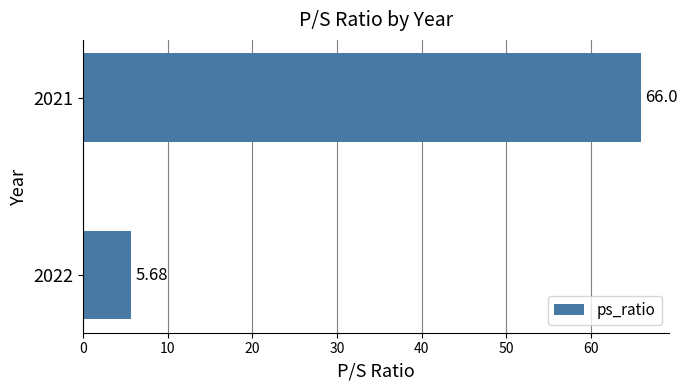

Count the number of data series in this chart.

1